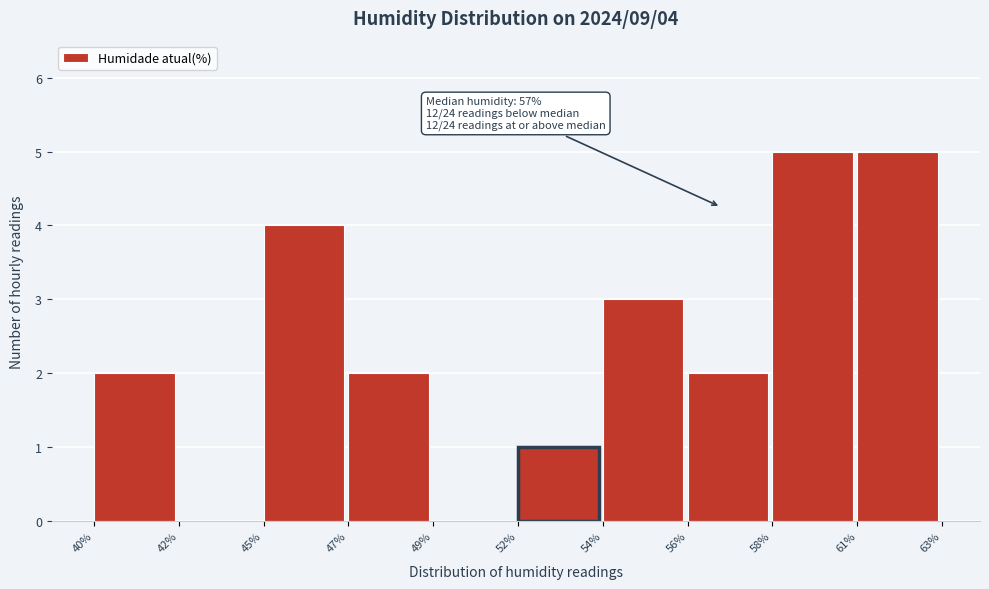

Reading left to right, list all the values displayed in this chart.

40%=2	42%=0	45%=4	47%=2	49%=0	52%=1	54%=3	56%=2	58%=5	61%=5